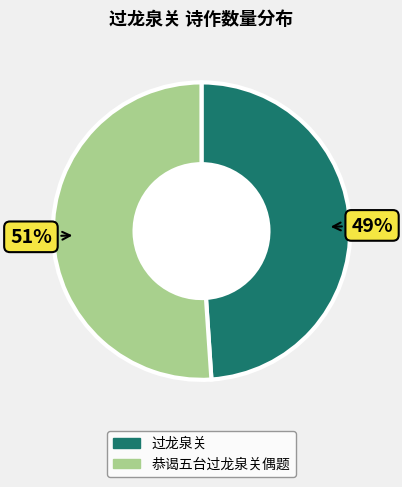

Rank the categories by value from highest to lowest.

恭谒五台过龙泉关偶题, 过龙泉关